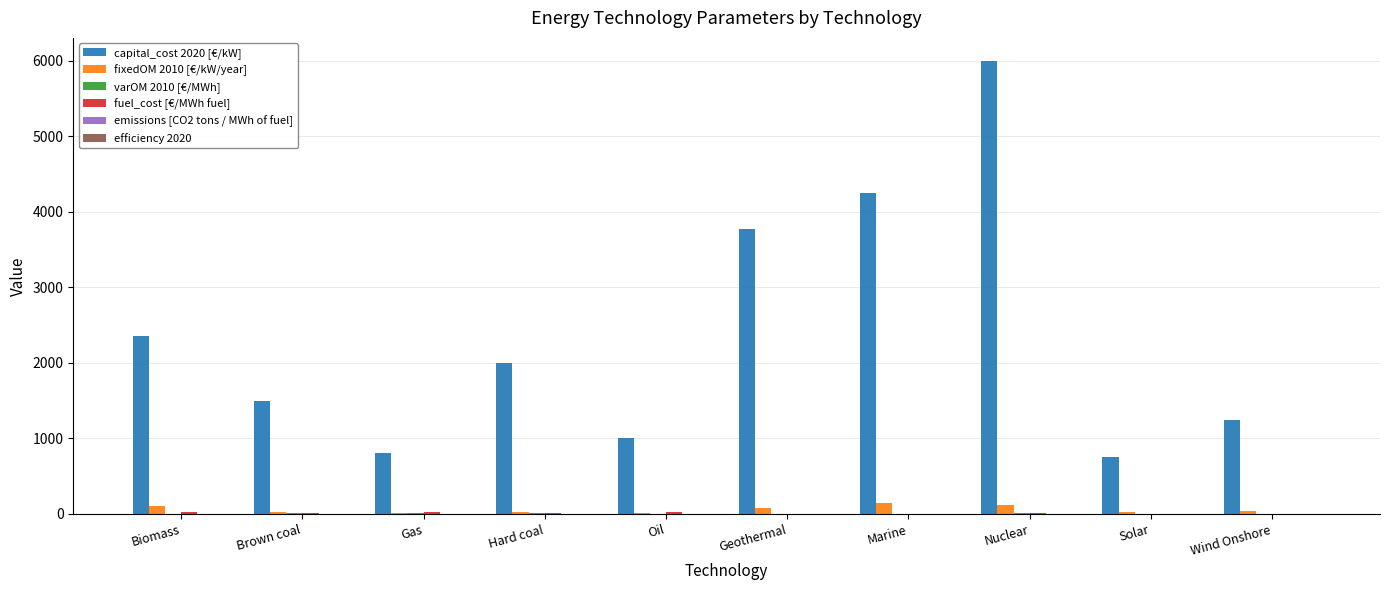

Which series changed the most between Oil and Marine?

capital_cost 2020 [€/kW]